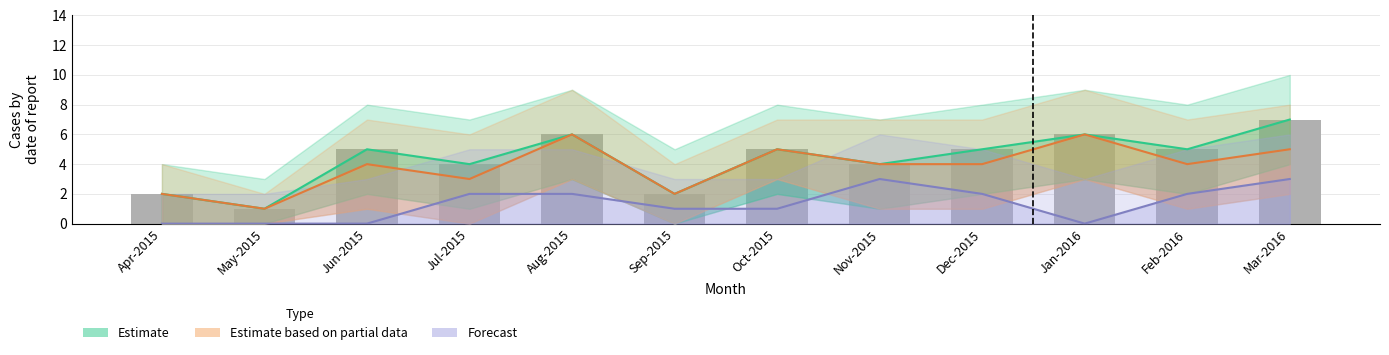

List the series in order of their peak value, lowest first.

Forecast, Estimate based on partial data, Estimate